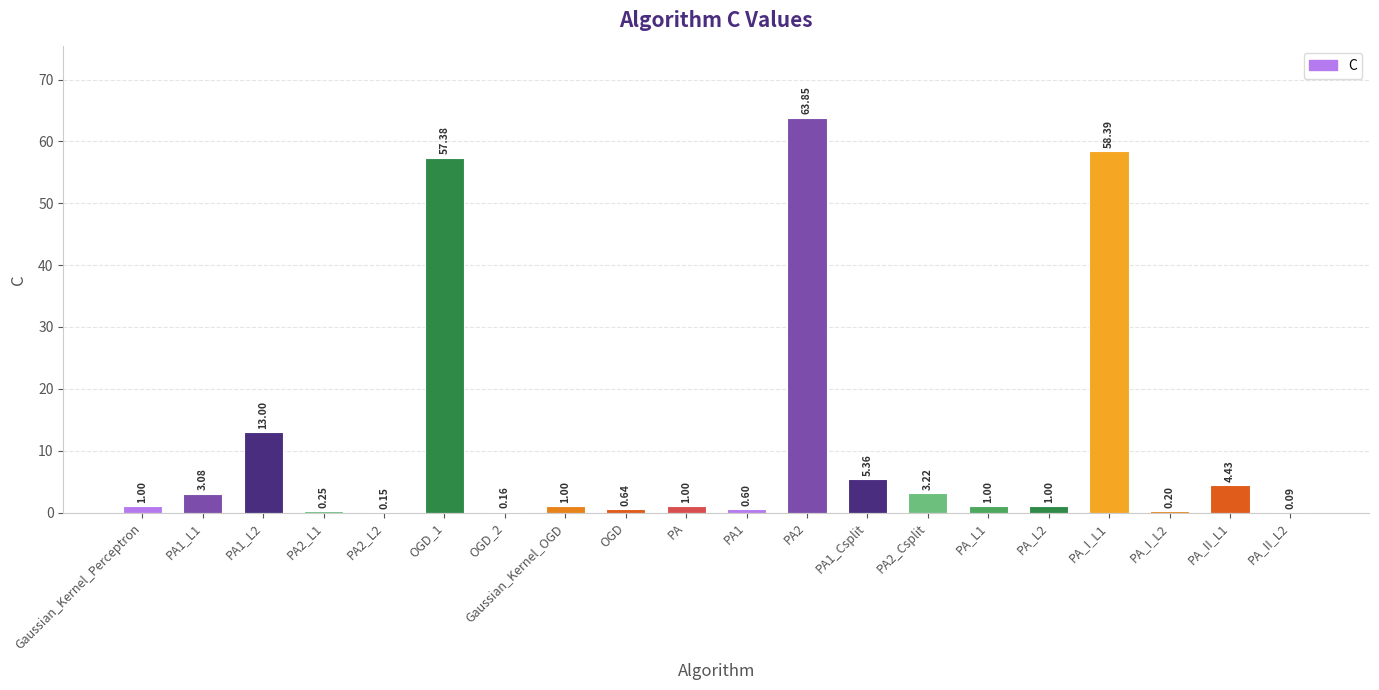

What is the sum of all values?

215.8